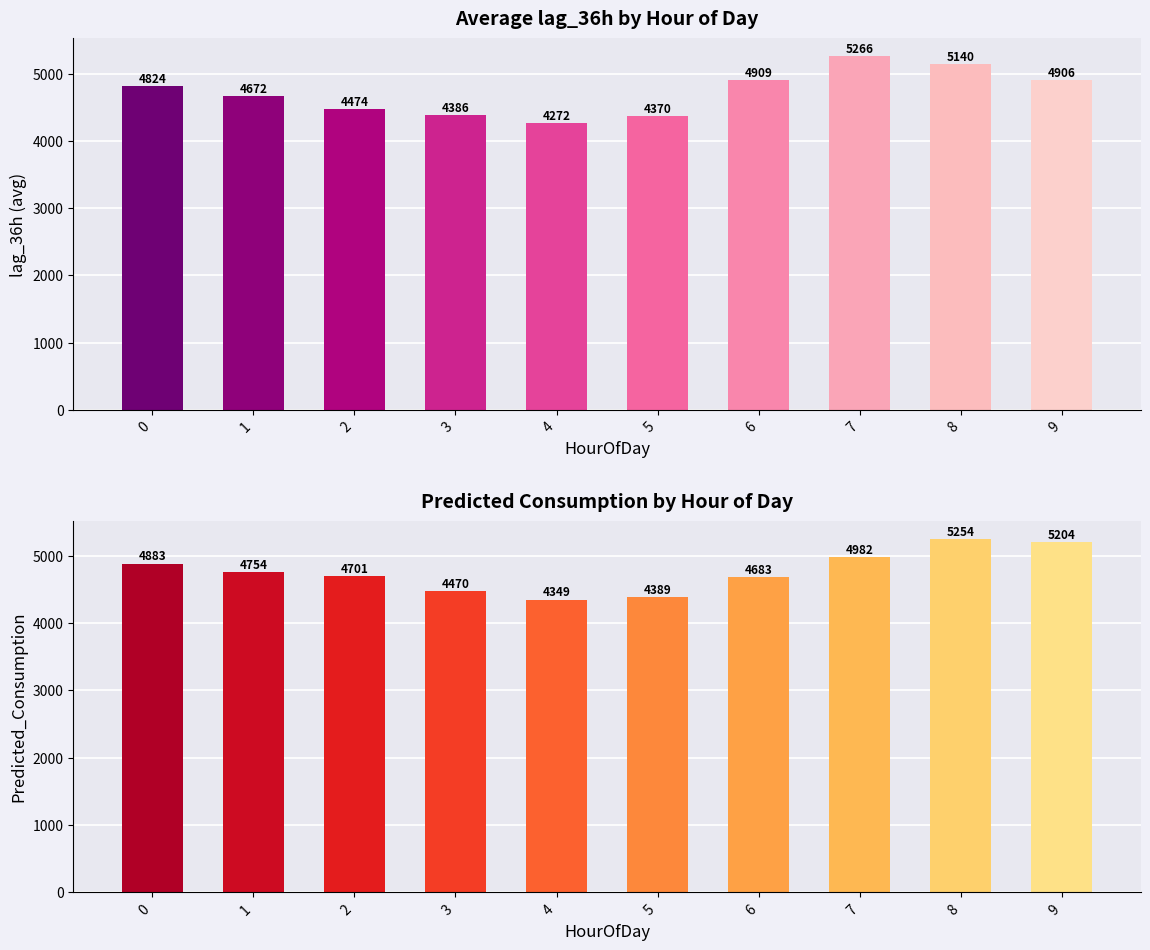

Which series changed the most between 3 and 9?

Predicted_Consumption